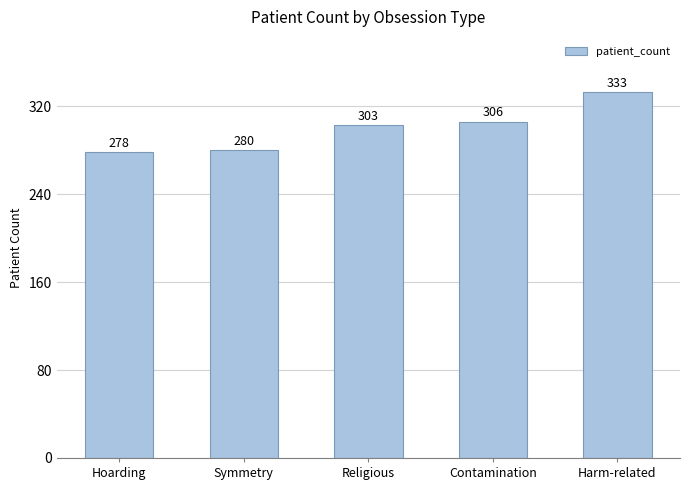

What is the average value?

300